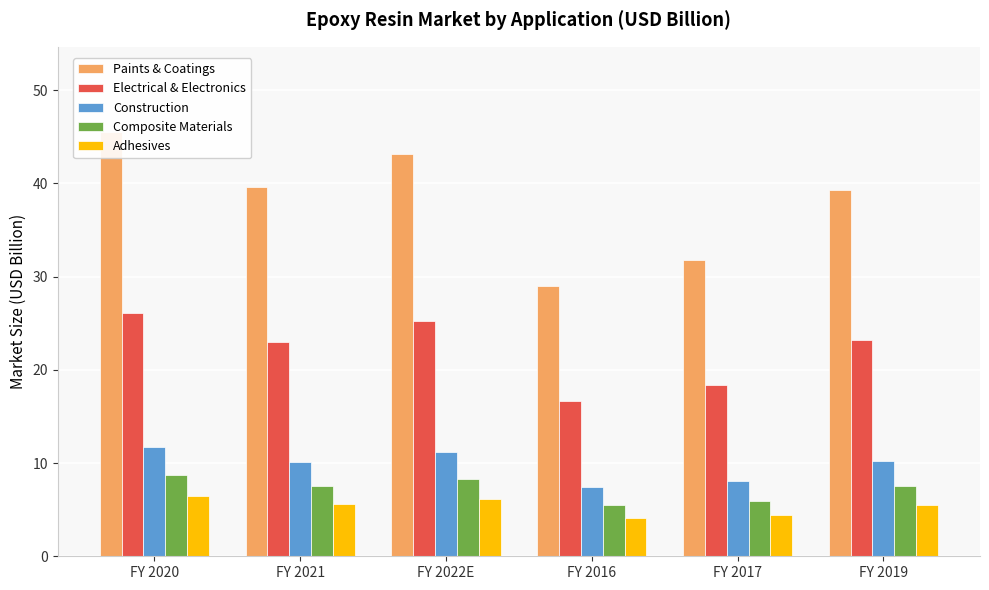

What is the difference between the highest and lowest values at FY 2021?

34.0